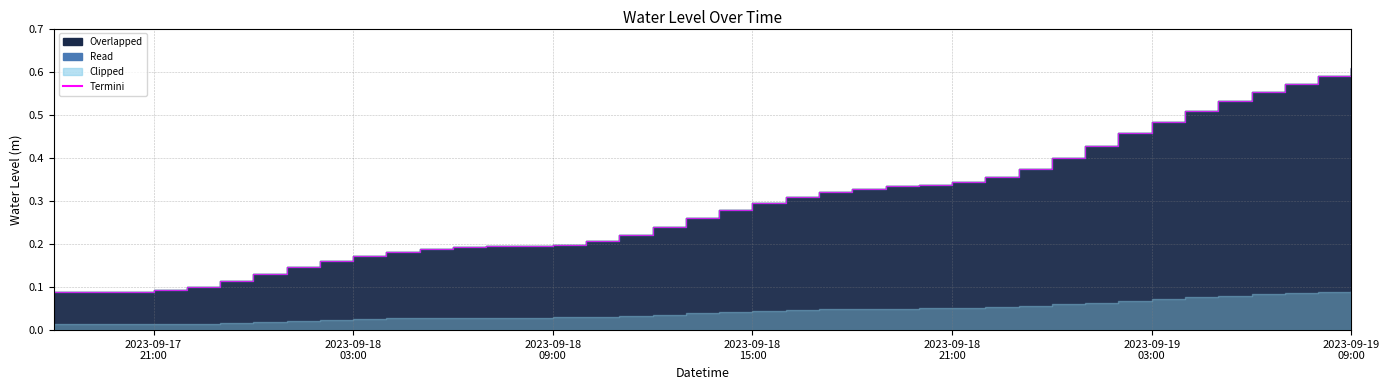

What position from the right is 2023-09-18 06:00:00?

28